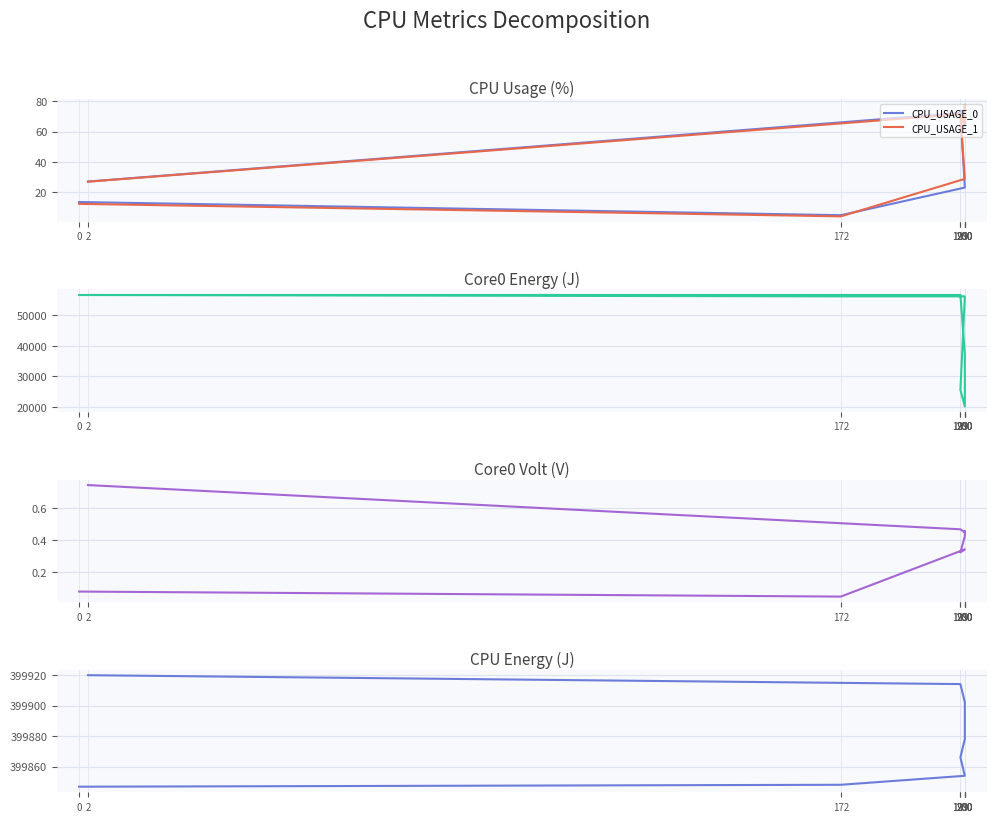

Reading right to left, list all the values displayed in this chart.

CPU_USAGE_0: 27.0	72.3	63.6	76.6	71.9	74.0	23.0	4.7	13.4
CPU_USAGE_1: 26.9	71.5	65.4	77.6	66.3	69.3	28.7	4.0	12.2
CORE0_ENERGY (J): 56726.4	56725.6	37327.8	25543.9	20118.5	25540.7	56265.8	56264.7	56714.9
CORE0_VOLT (V): 0.7	0.5	0.4	0.5	0.4	0.3	0.3	0.1	0.1
CPU_ENERGY (J): 399920.0	399914.2	399902.3	399890.3	399878.2	399866.1	399854.1	399848.2	399846.9